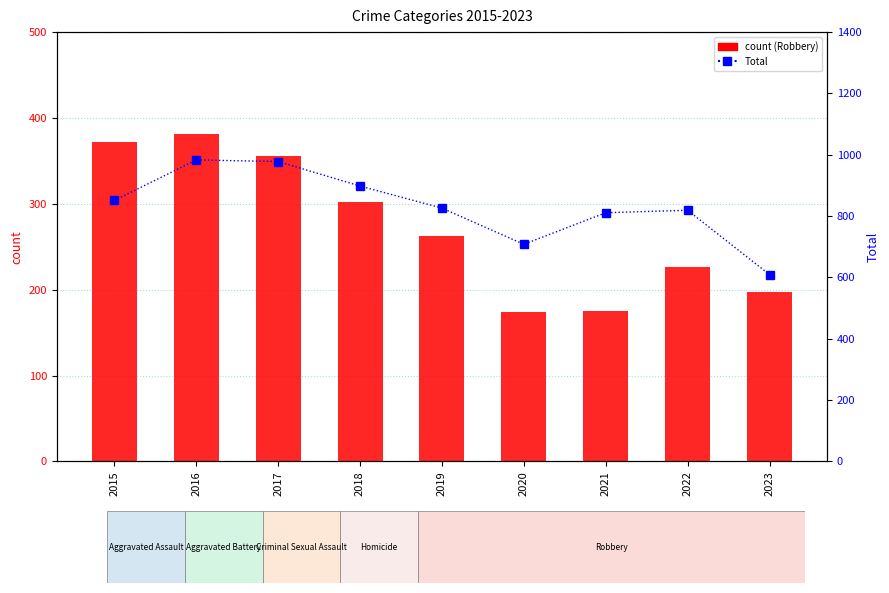

What is the spread (max minus min) of values at 2021?

636